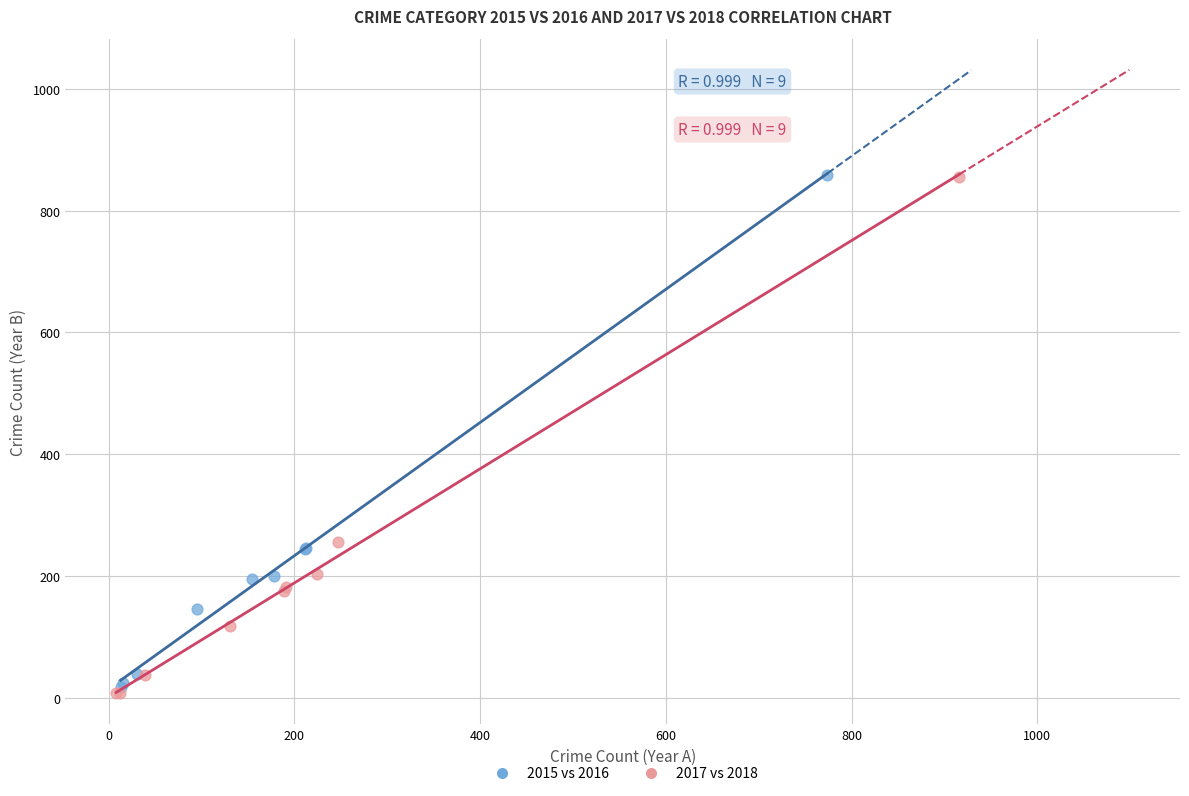

Which series has the widest spread of Y values?

2017 vs 2018